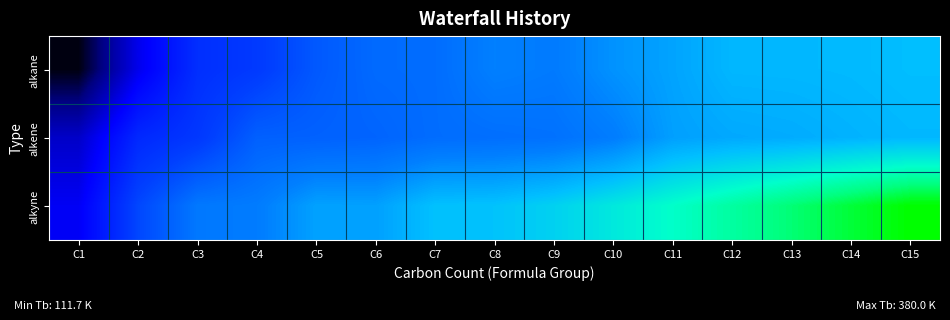

Count the number of categories in the chart.

15